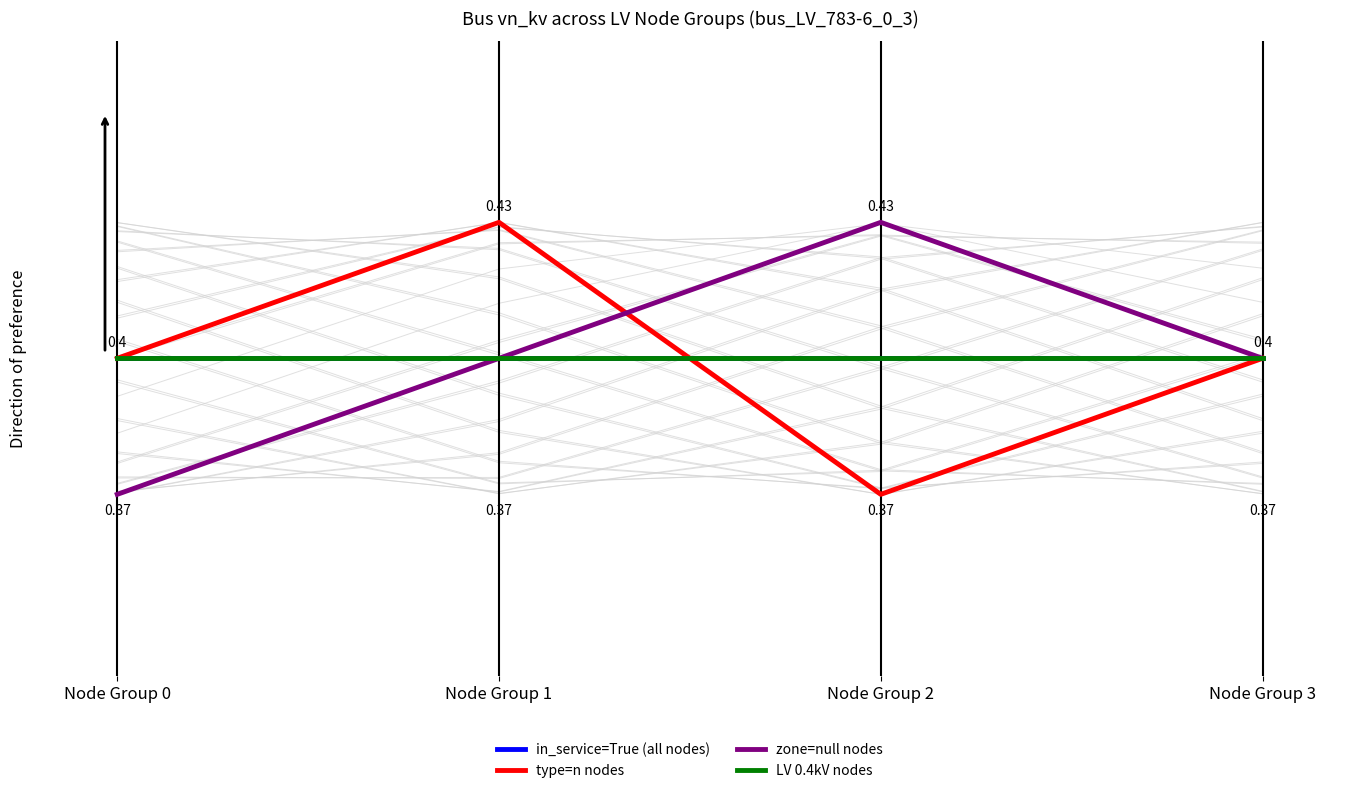

What is the highest value of the LV 0.4kV nodes series?

0.4